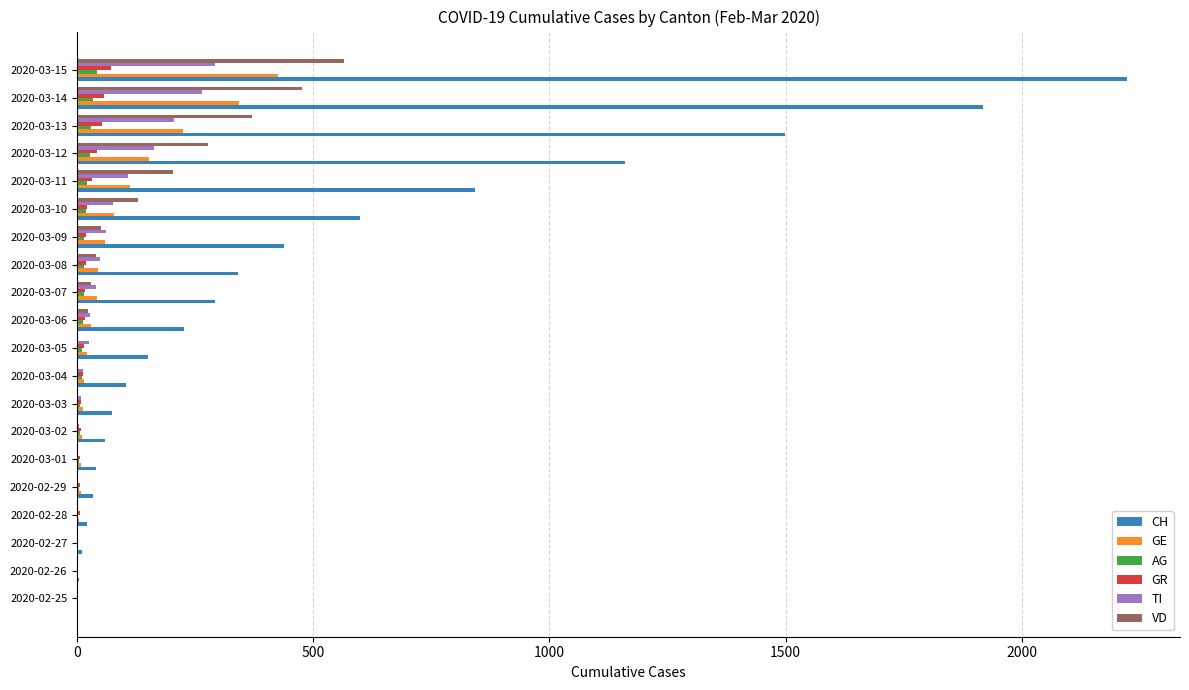

Which series has the widest spread of values?

CH